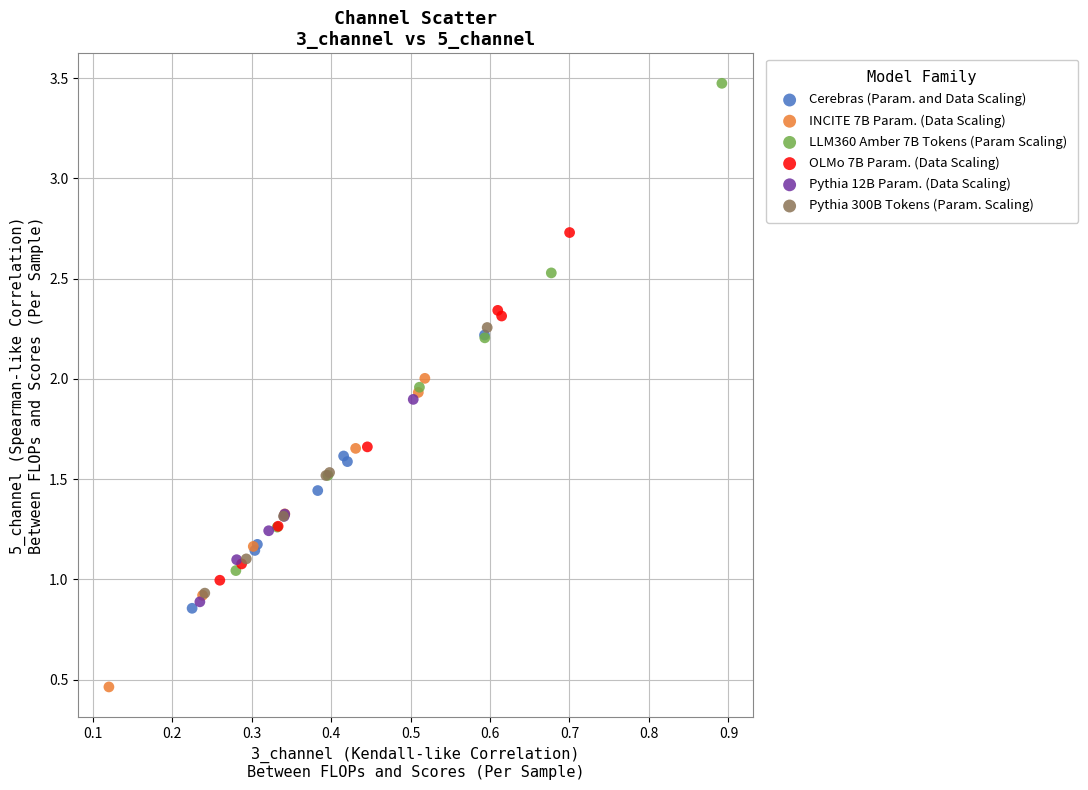

Which series contains the lowest Y value?

INCITE 7B Param. (Data Scaling)